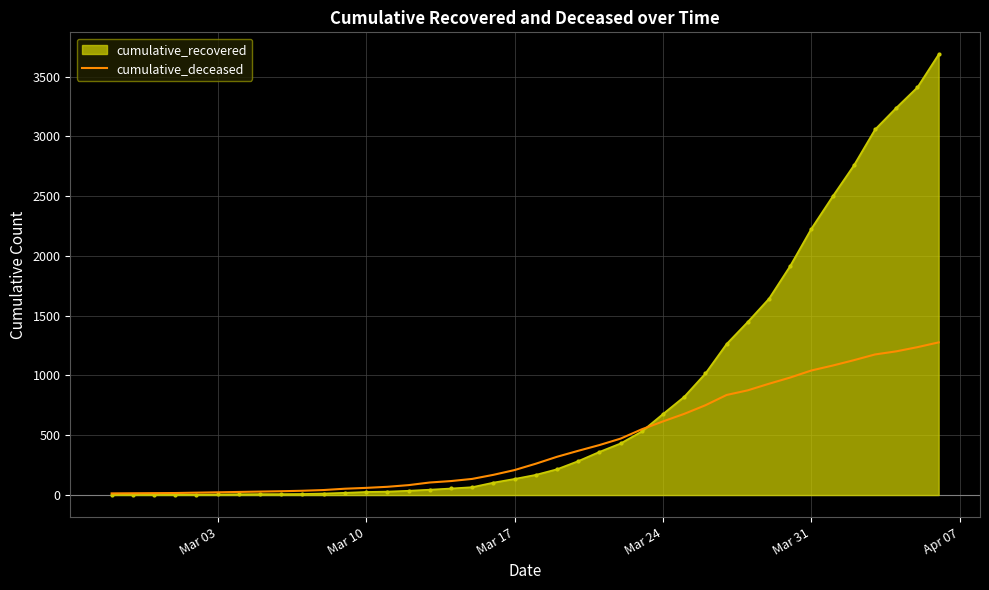

List the series in order of their overall mean, highest first.

cumulative_recovered, cumulative_deceased